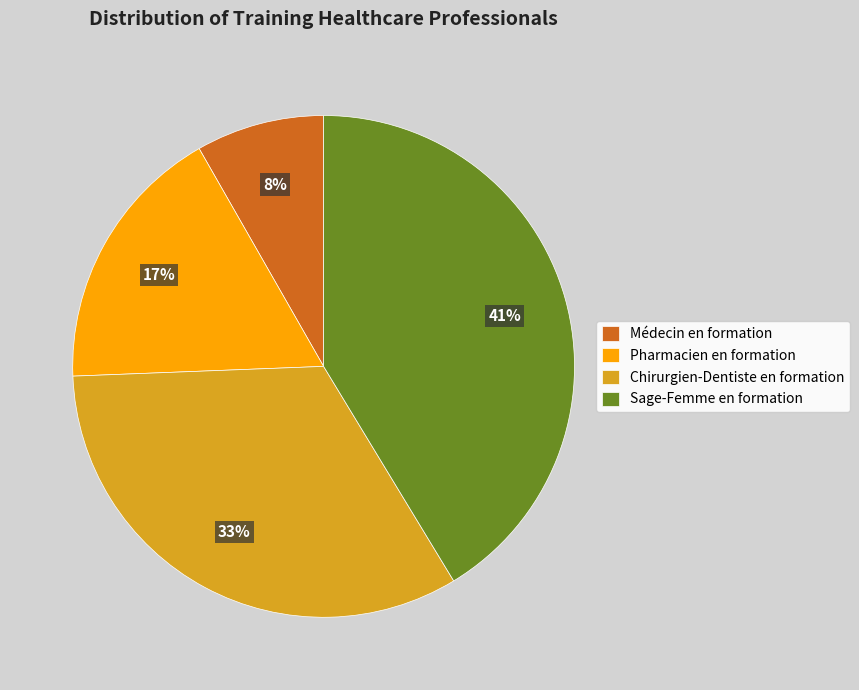

To the nearest percent, what is the difference between the largest and smallest slice percentages?

33%